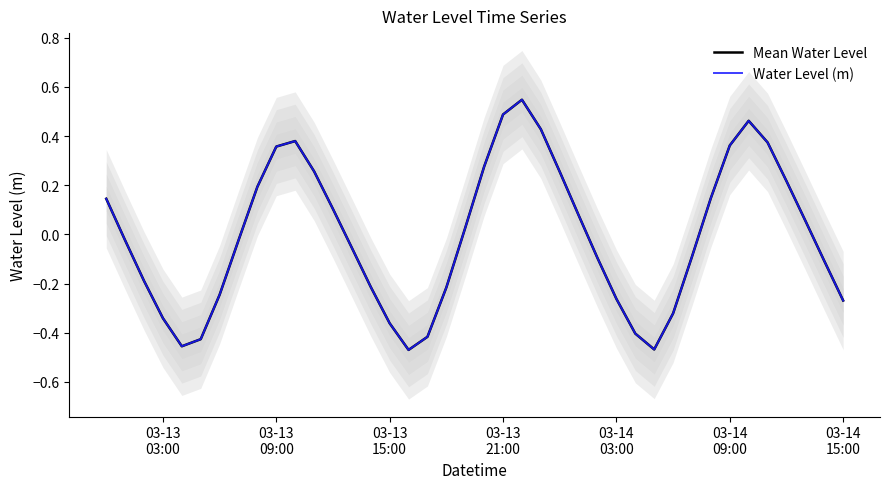

Which series has the widest spread of values?

Mean Water Level